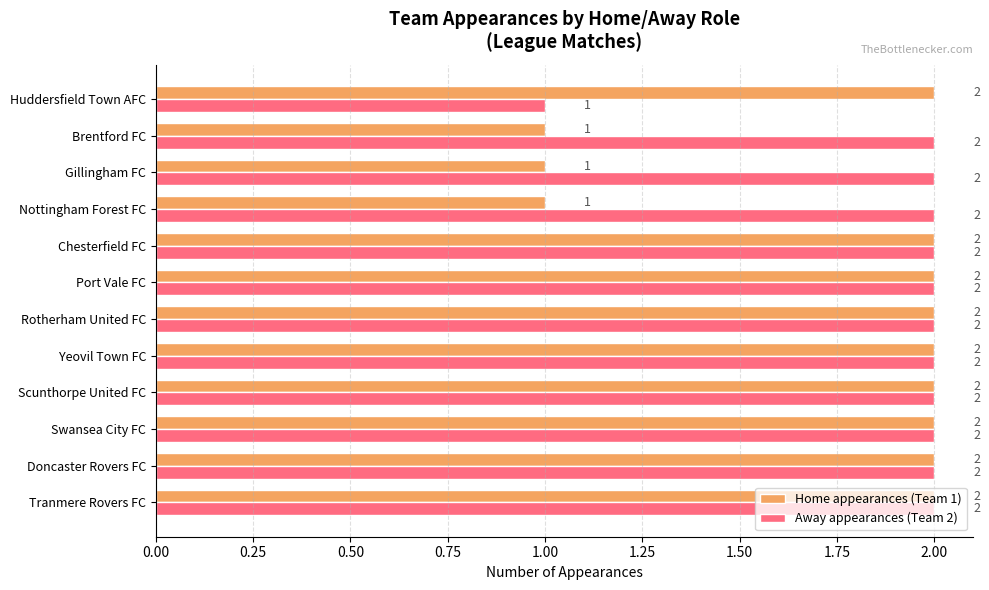

The Away appearances (Team 2) series shows 2 at Swansea City FC. True or false?

True